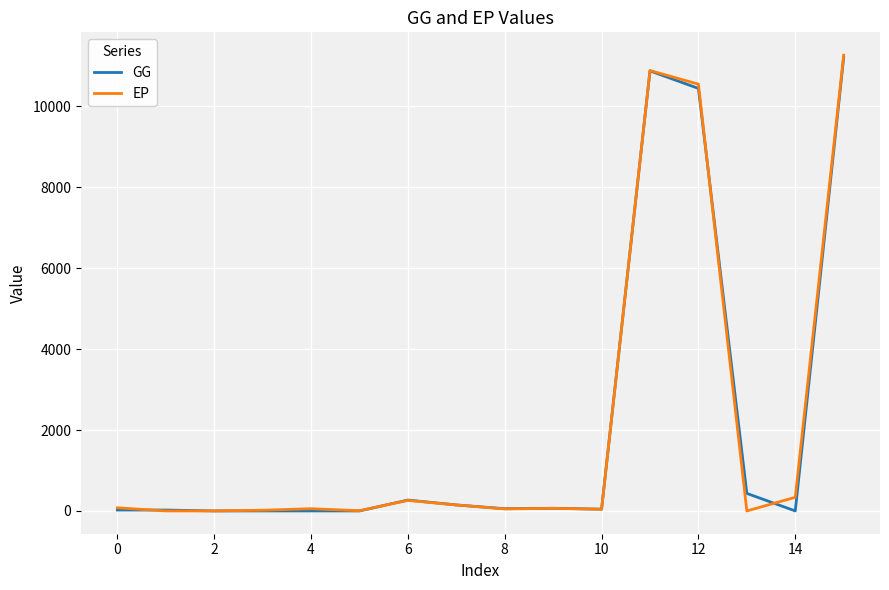

Which series has the largest range (max minus min)?

EP